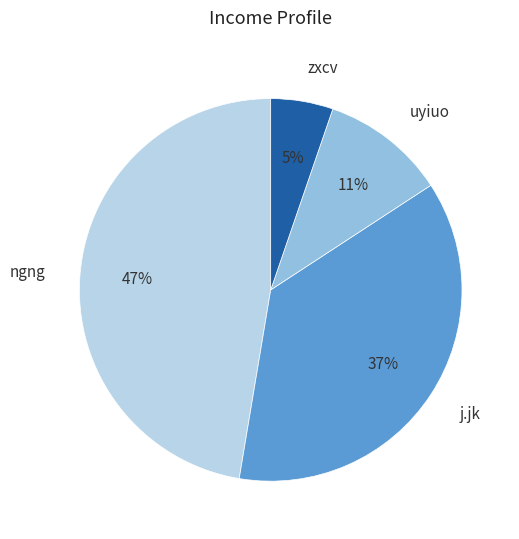

To the nearest percent, what is the average slice percentage?

25%